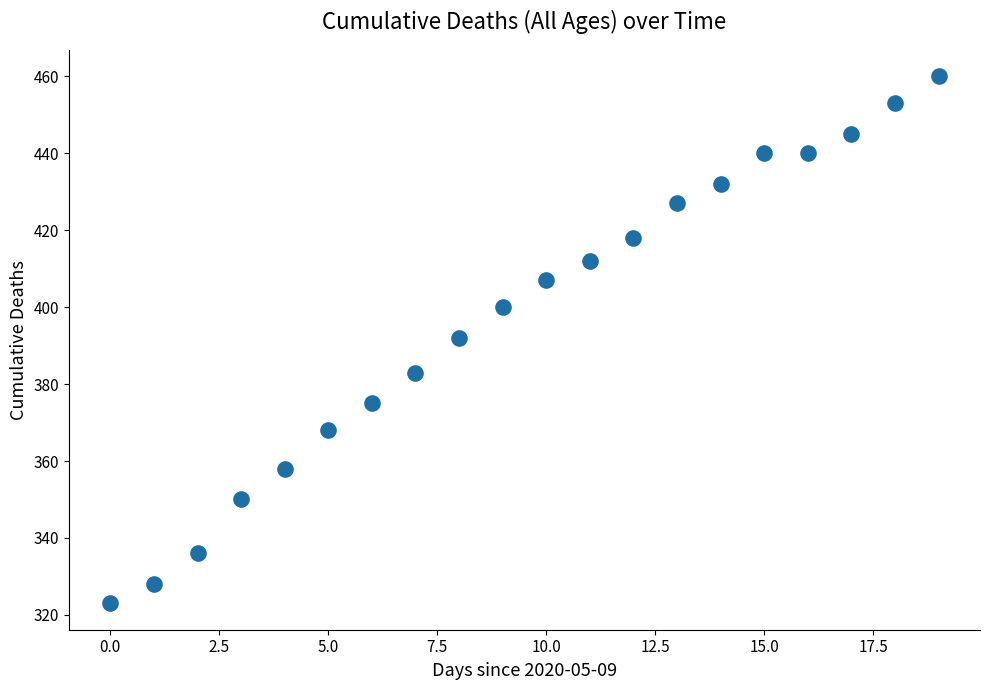

What is the range of Y values (max minus min)?

137